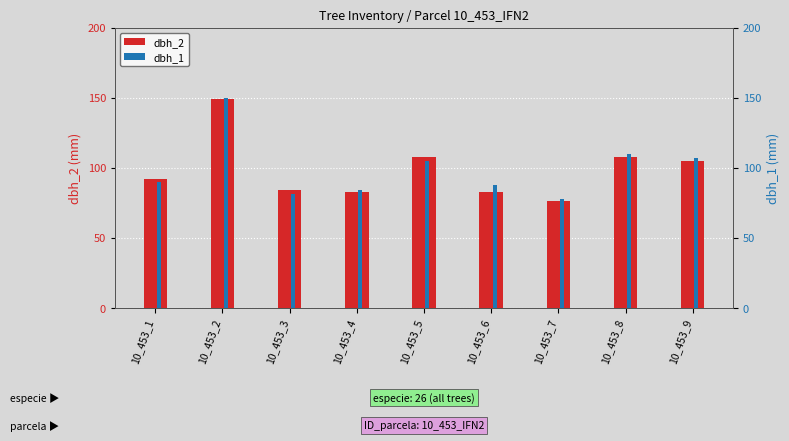

List the labels in order of dbh_2 value, smallest first.

10_453_7, 10_453_4, 10_453_6, 10_453_3, 10_453_1, 10_453_9, 10_453_5, 10_453_8, 10_453_2